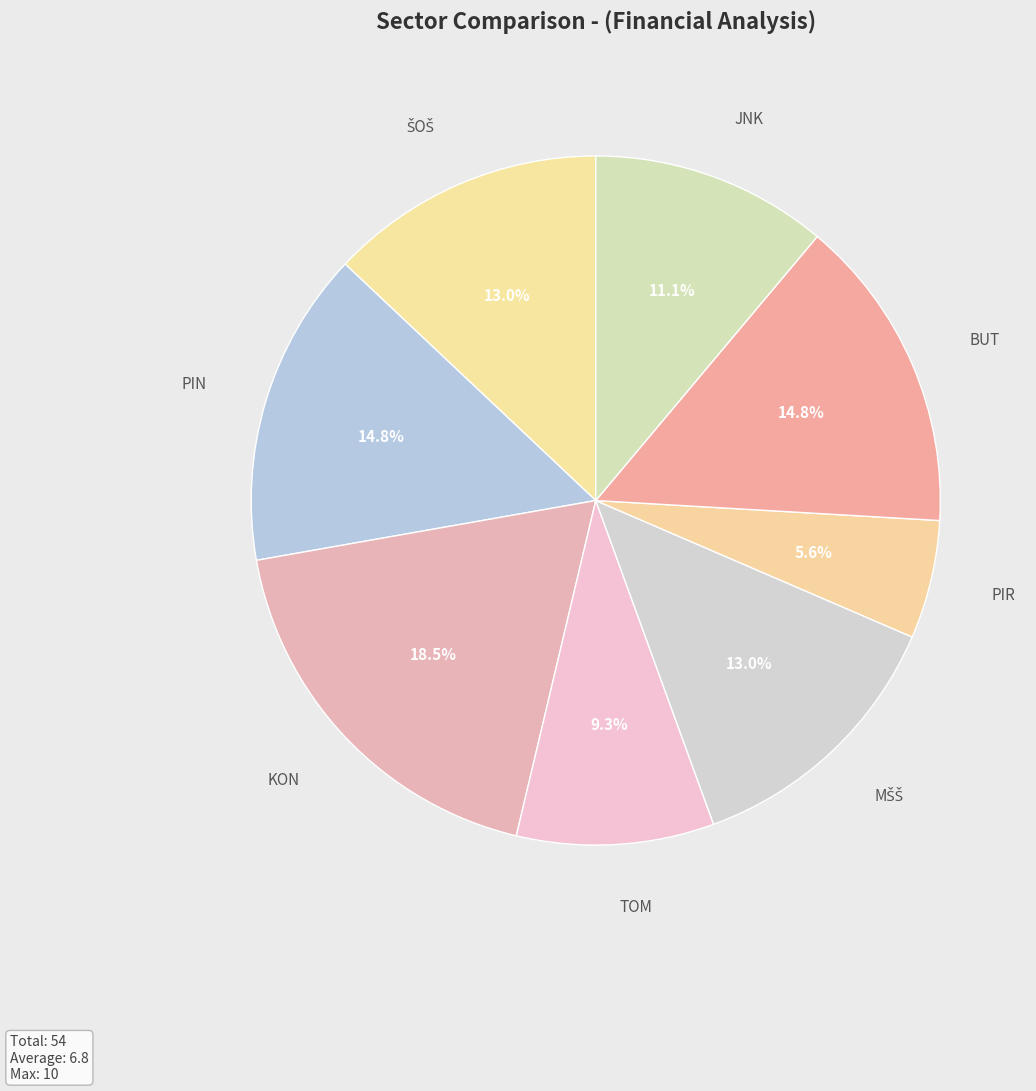

Is there a majority slice in this chart?

No